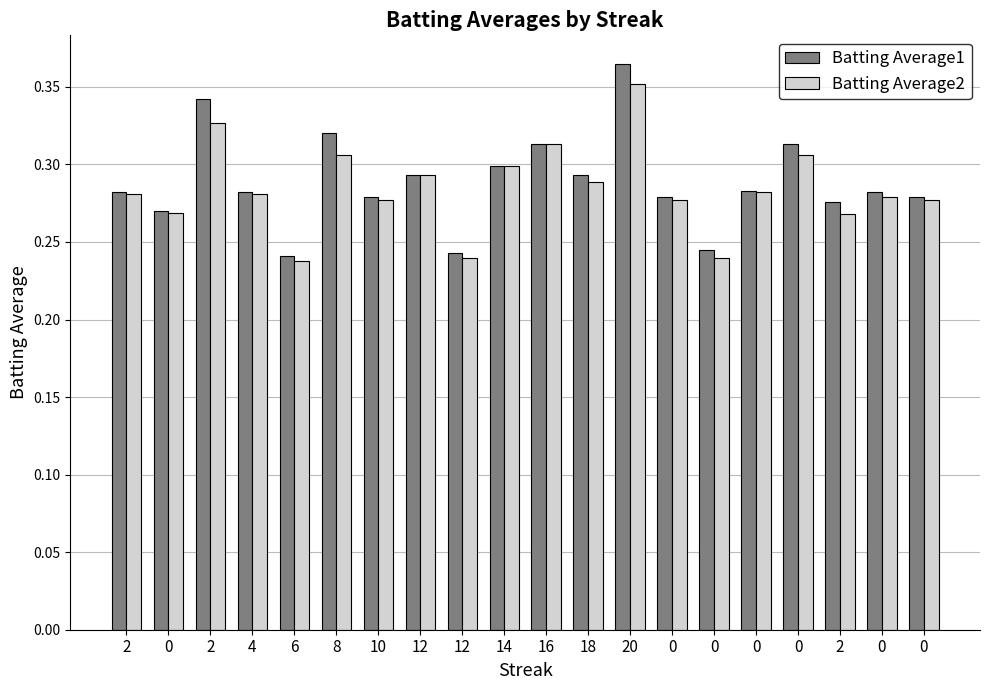

What are all the series names shown in the legend?

Batting Average1, Batting Average2